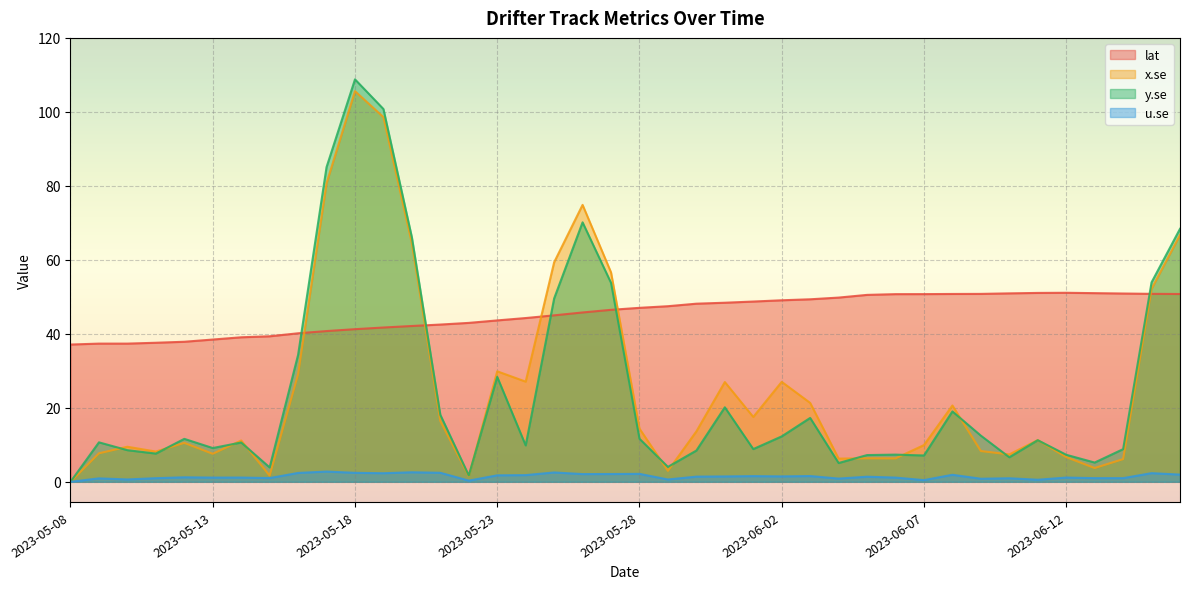

In u.se, how many points are lower than both neighbors (excluding endpoints)?

12